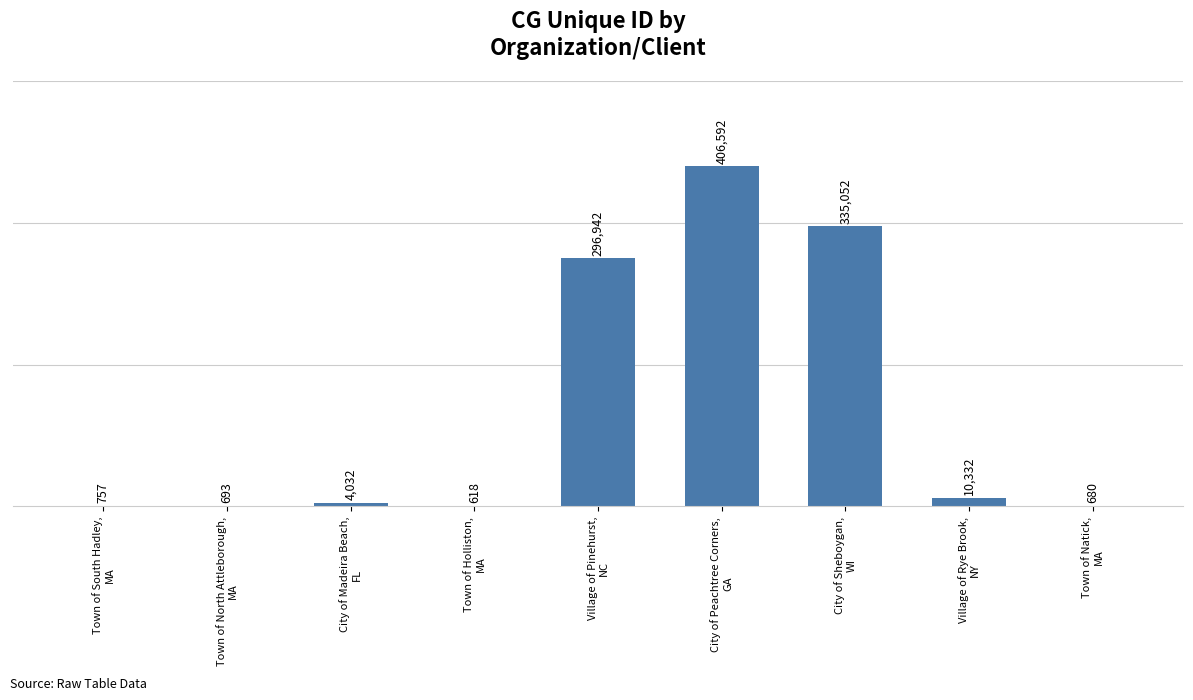

What is the maximum value shown in the chart?

406592